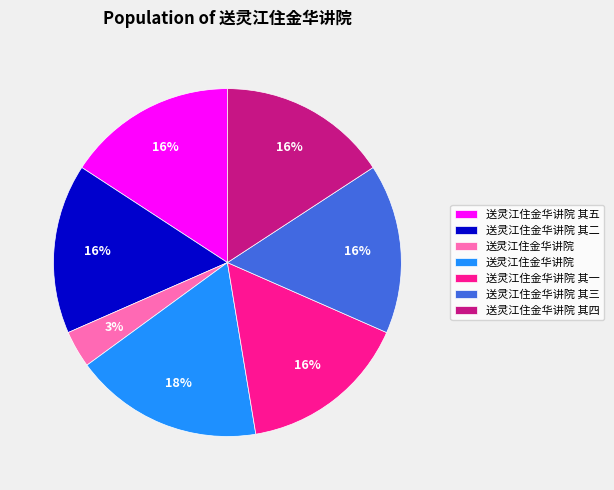

Does any single category account for the majority?

No